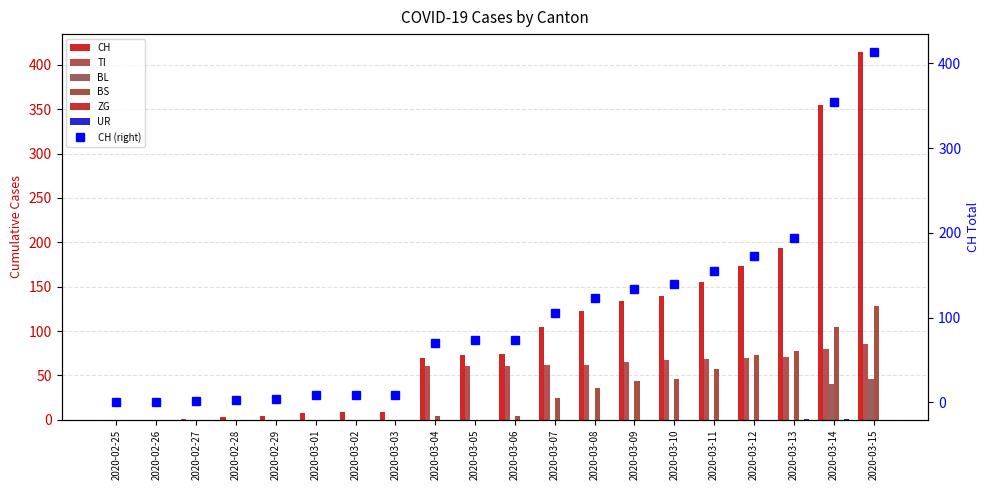

Between 2020-03-03 and 2020-03-06, which is larger?

2020-03-06